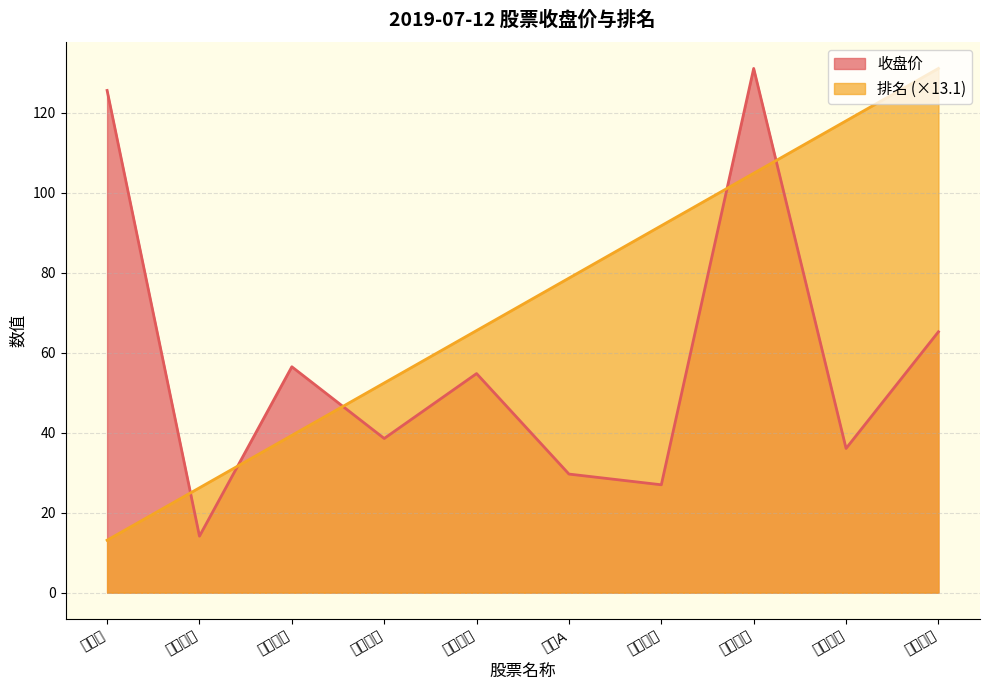

Where is 收盘价 nearest to the value 72?

牧原股份